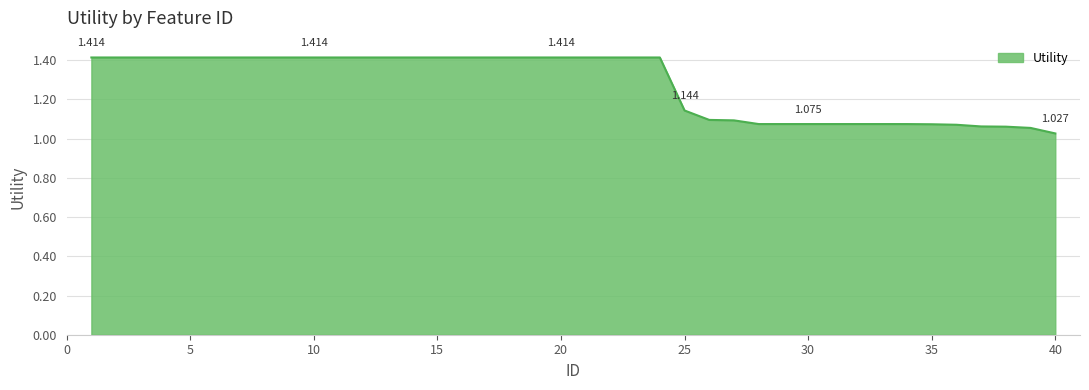

Does the chart have visible grid lines?

Yes